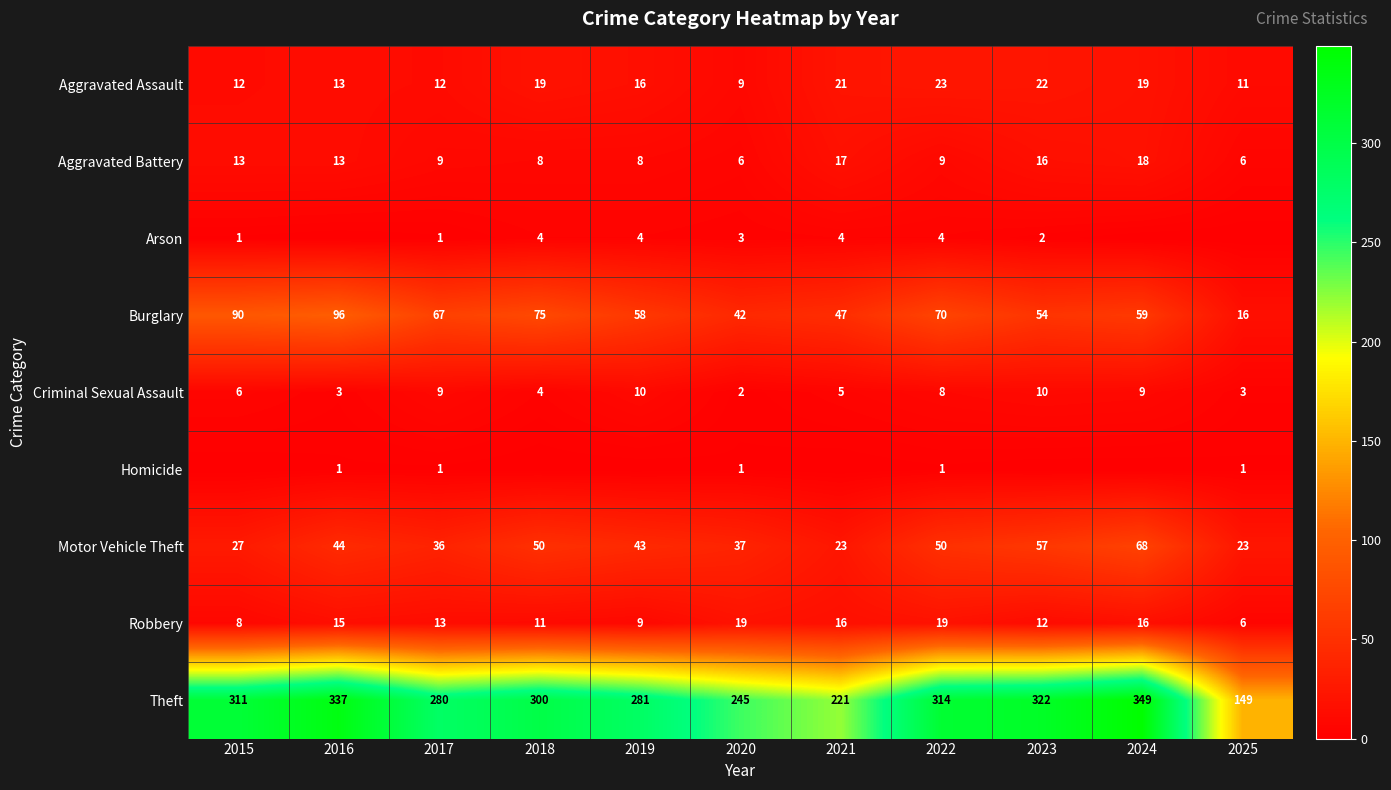

What is the spread (max minus min) of values at 2022?

313